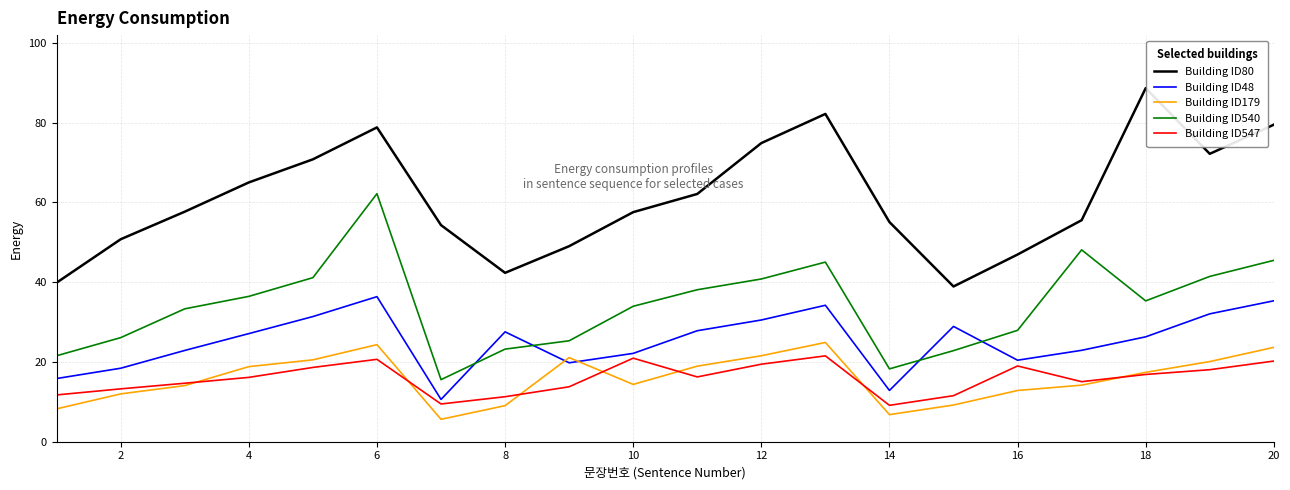

What is the average value of the Building ID540 series?

34.1